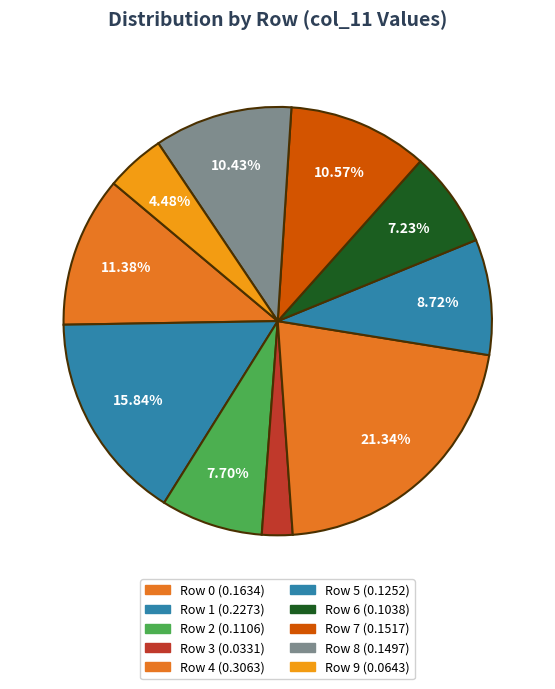

Do Row 7 and Row 6 together represent more than half of the pie?

No